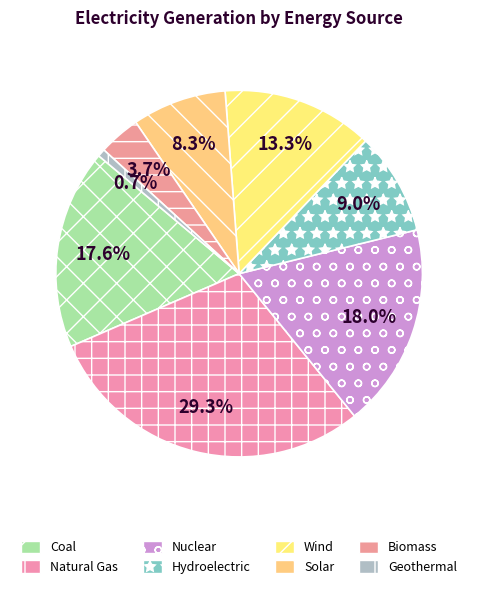

How many segments does this pie chart have?

8